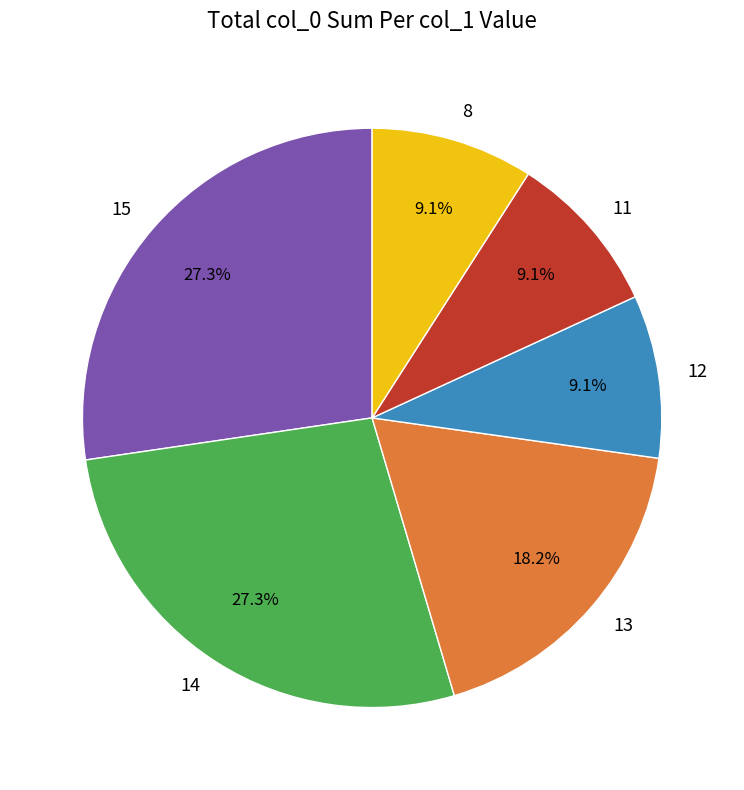

What percentage is the 15 slice, to the nearest percent?

27%